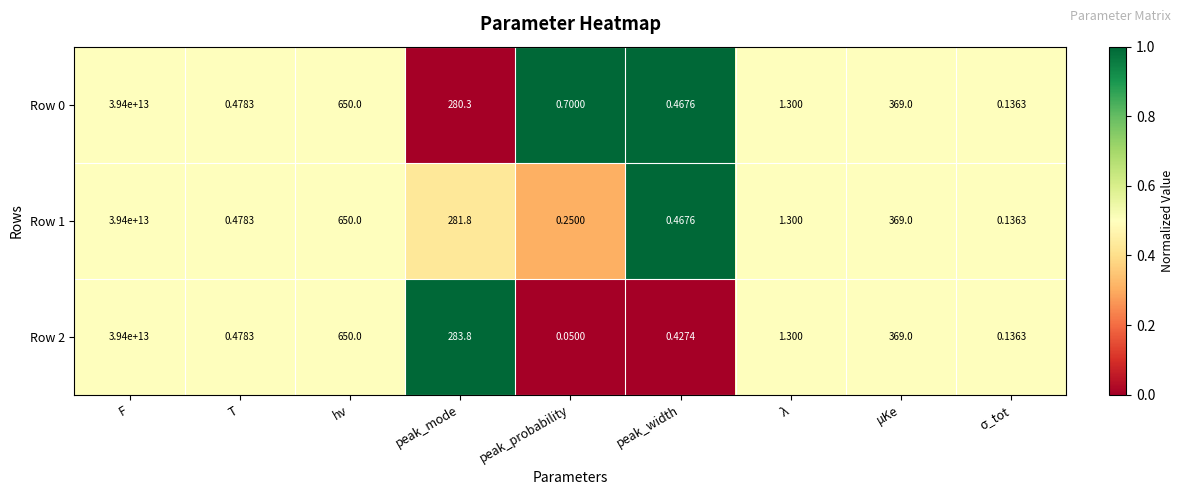

Where is Row 0 nearest to the value 19700000000000?

hν